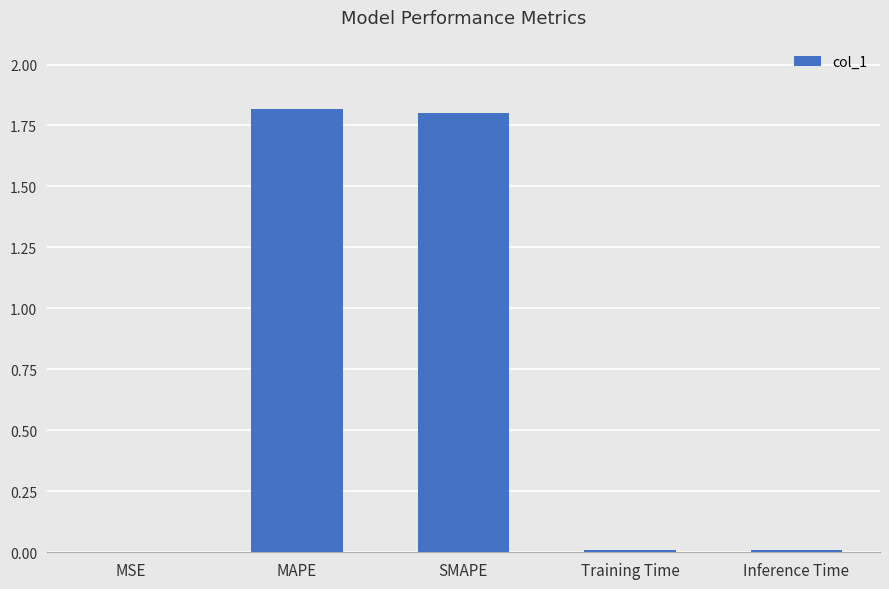

True or false: the data shows 0.0 at Inference Time.

True